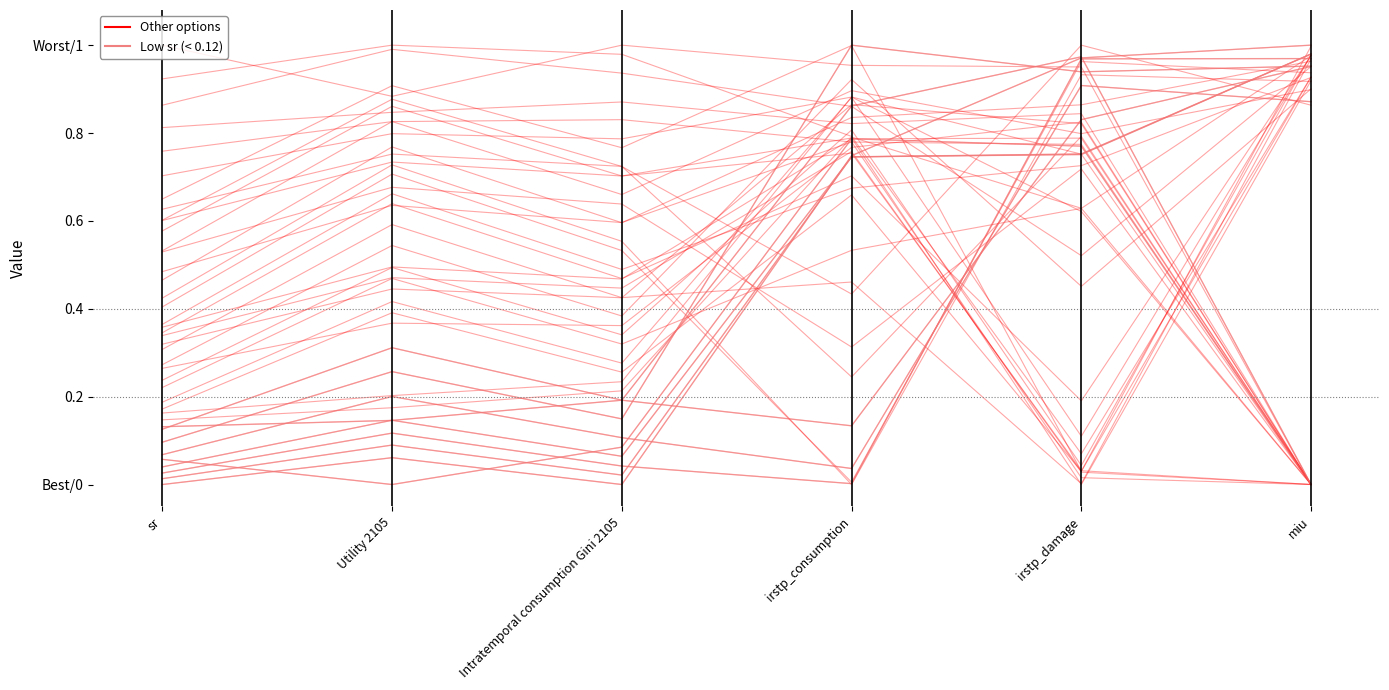

What is the difference between the Low sr group values at Utility 2105 and irstp_consumption?

0.2